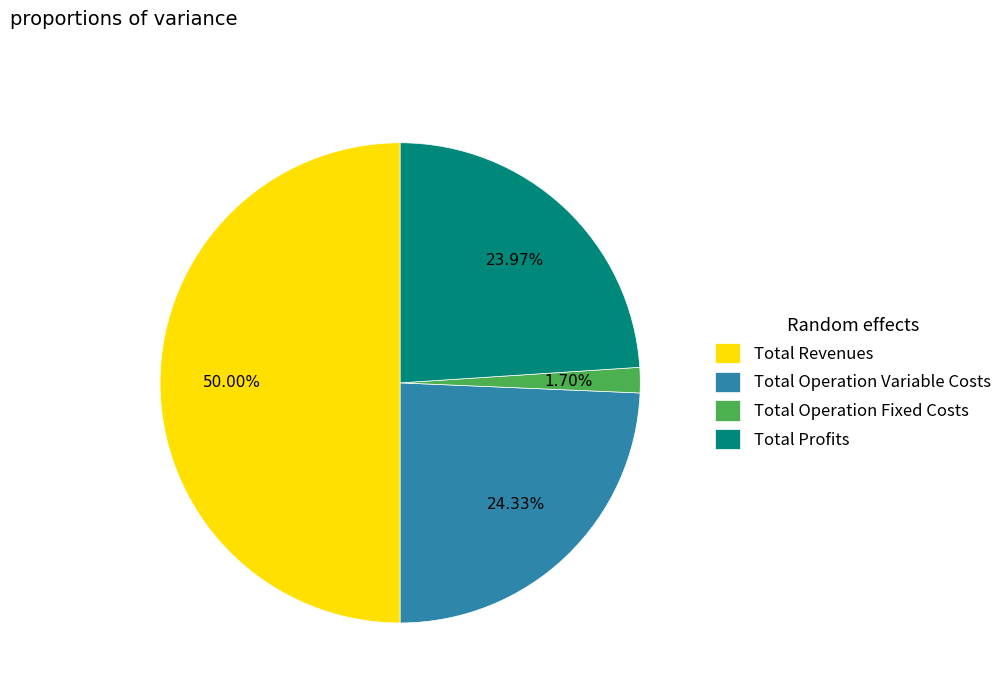

What percentage is the Total Operation Variable Costs slice, to the nearest percent?

24%